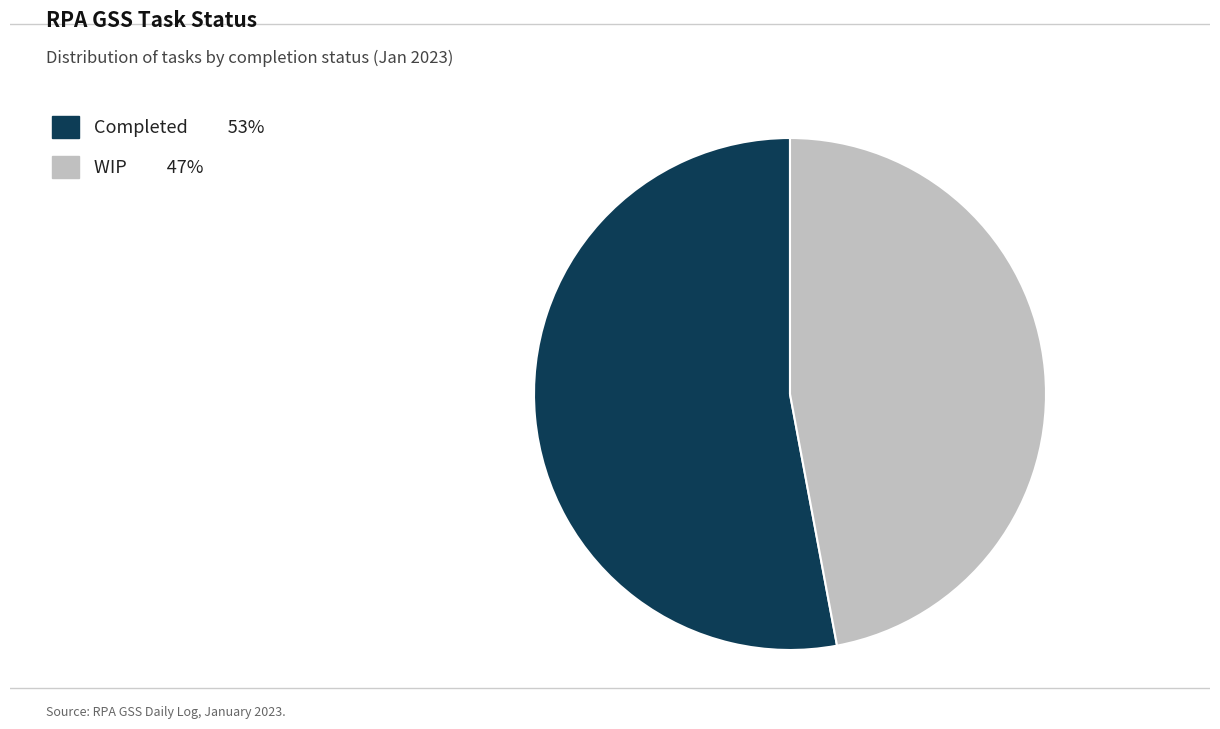

The Completed slice represents 46% of the pie. True or false?

False